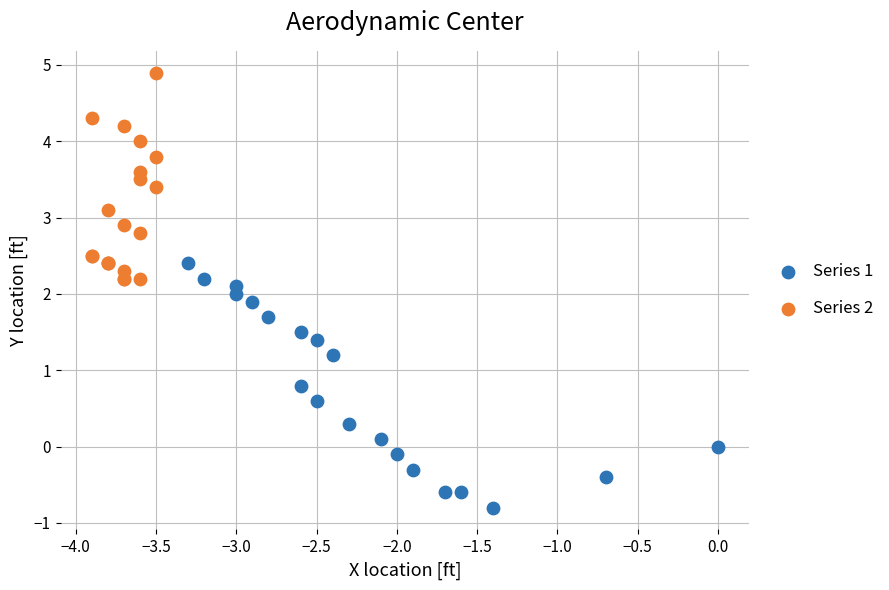

Which series reaches the maximum Y coordinate?

Series 2